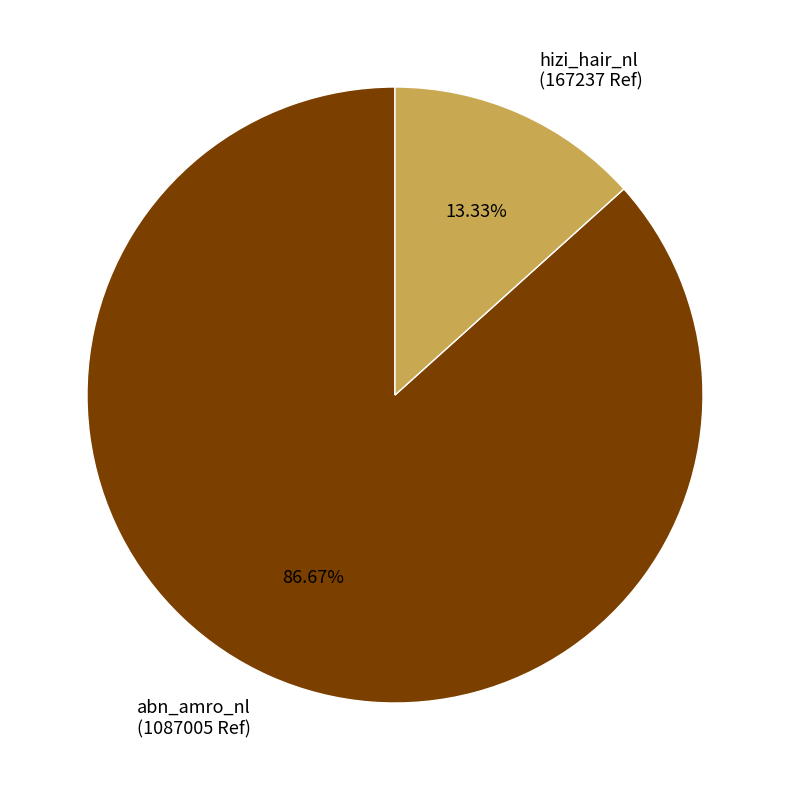

To the nearest percent, what is the combined percentage of abn_amro_nl and hizi_hair_nl?

100%